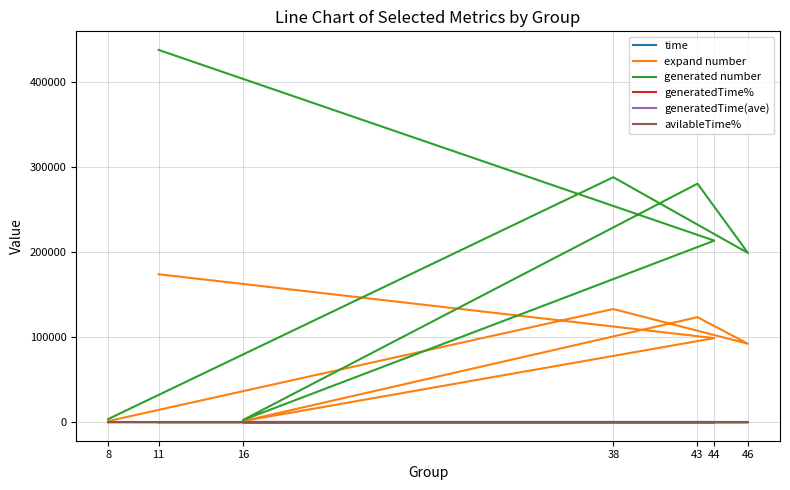

True or false: expand number and generated number cross at least once.

False